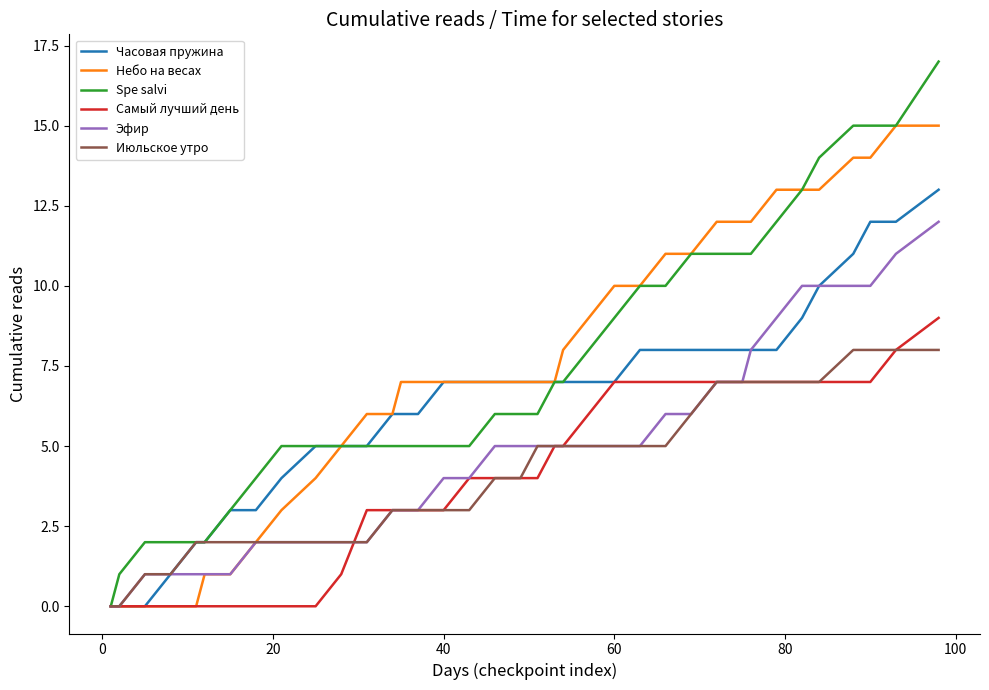

Reading left to right, what are all the values shown in this chart?

Часовая пружина: 0	0	0	1	2	2	3	3	4	5	5	5	6	6	6	7	7	7	7	7	7	7	7	7	7	7	8	8	8	8	8	8	8	9	10	11	12	12	13
Небо на весах: 0	0	0	0	0	1	1	2	3	4	5	6	6	7	7	7	7	7	7	7	7	7	7	8	9	10	10	11	11	12	12	12	13	13	13	14	14	15	15
Spe salvi: 0	1	2	2	2	2	3	4	5	5	5	5	5	5	5	5	5	6	6	6	6	6	7	7	8	9	10	10	11	11	11	11	12	13	14	15	15	15	17
Самый лучший день: 0	0	0	0	0	0	0	0	0	0	1	3	3	3	3	3	4	4	4	4	4	4	5	5	6	7	7	7	7	7	7	7	7	7	7	7	7	8	9
Эфир: 0	0	1	1	1	1	1	2	2	2	2	2	3	3	3	4	4	5	5	5	5	5	5	5	5	5	5	6	6	7	7	8	9	10	10	10	10	11	12
Июльское утро: 0	0	1	1	2	2	2	2	2	2	2	2	3	3	3	3	3	4	4	4	4	5	5	5	5	5	5	5	6	7	7	7	7	7	7	8	8	8	8